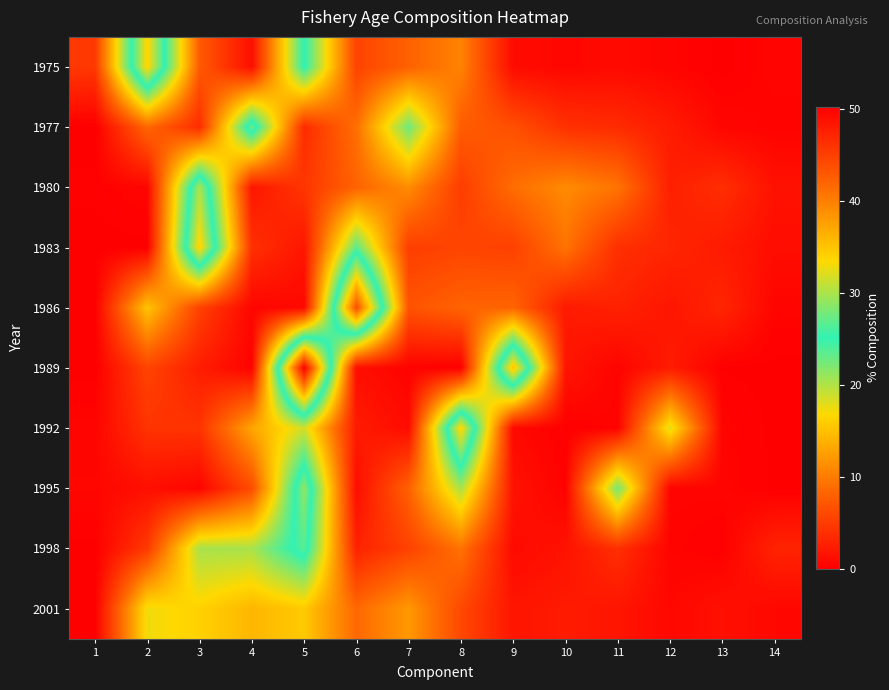

What is the total value across all series at 6?

106.0